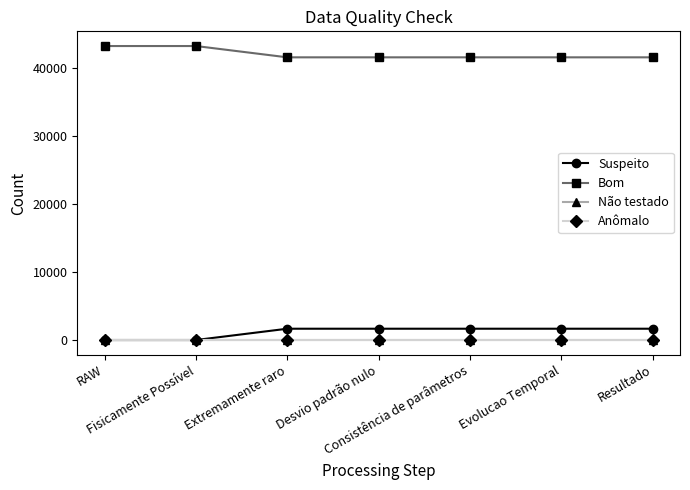

Does the chart have visible grid lines?

No